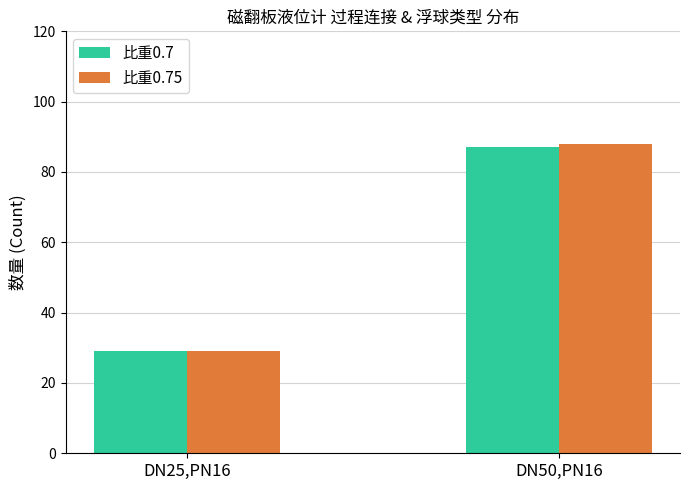

What is the value of the 比重0.7 bar at the 1st from the left?

29